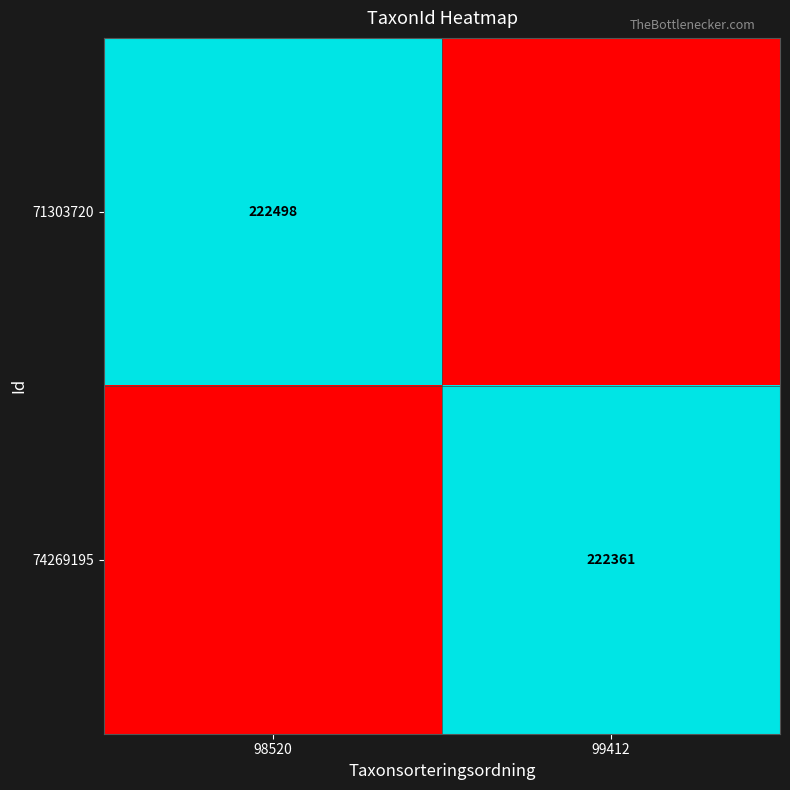

List the labels in order of 74269195 value, smallest first.

98520, 99412